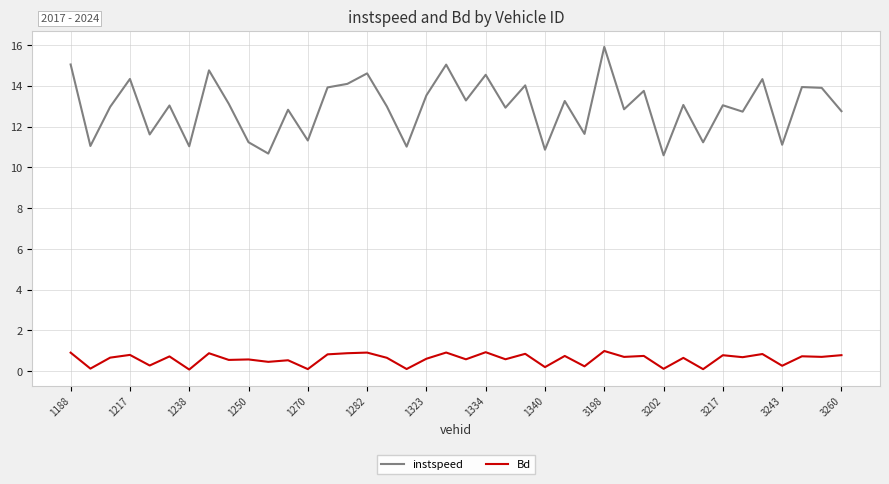

What is the difference between the maximum and minimum values in the instspeed series?

5.3